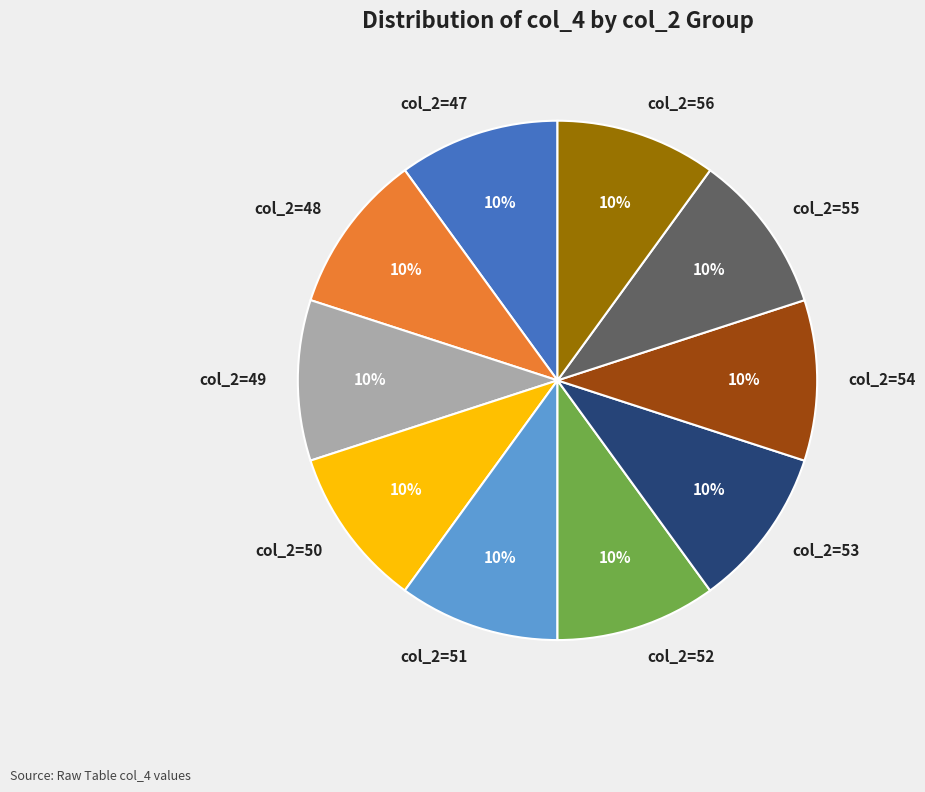

To the nearest percent, what portion does col_2=47 represent?

10%